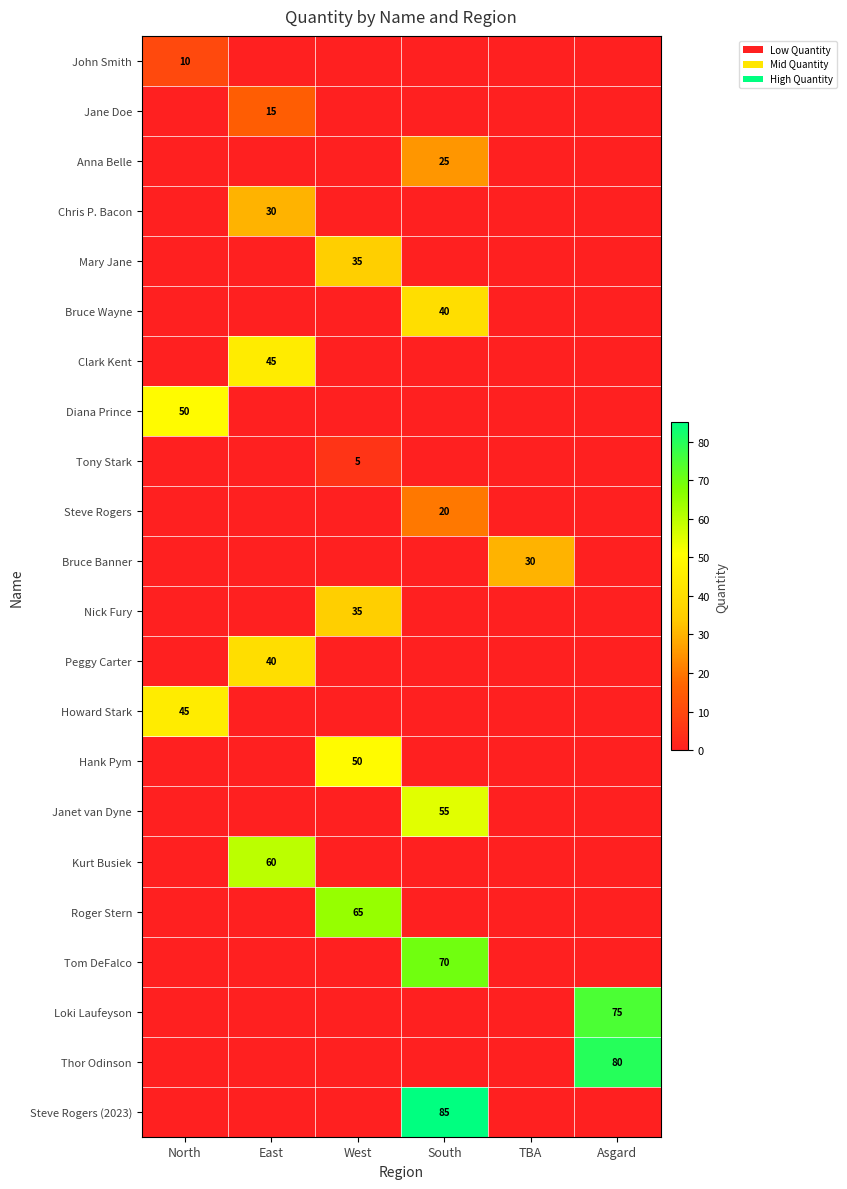

True or false: Tom DeFalco has a value of 40 at Asgard.

False